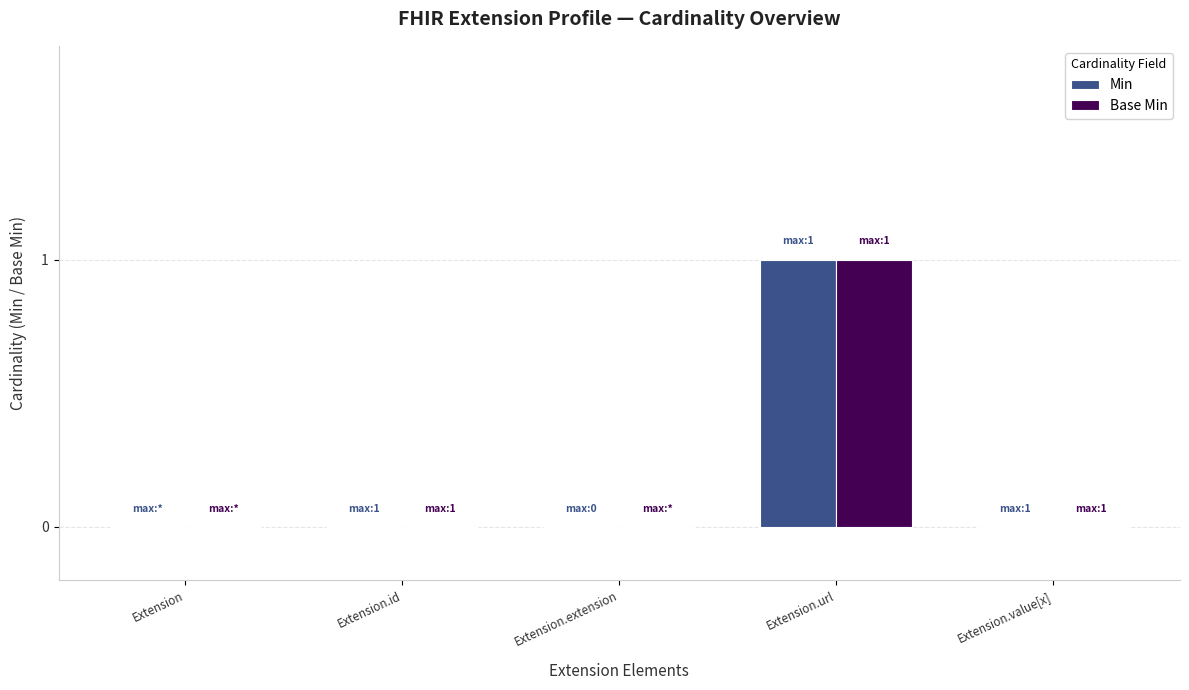

Reading left to right, transcribe all the data shown in this chart.

Min: Extension=0	Extension.id=0	Extension.extension=0	Extension.url=1	Extension.value[x]=0
Base Min: Extension=0	Extension.id=0	Extension.extension=0	Extension.url=1	Extension.value[x]=0